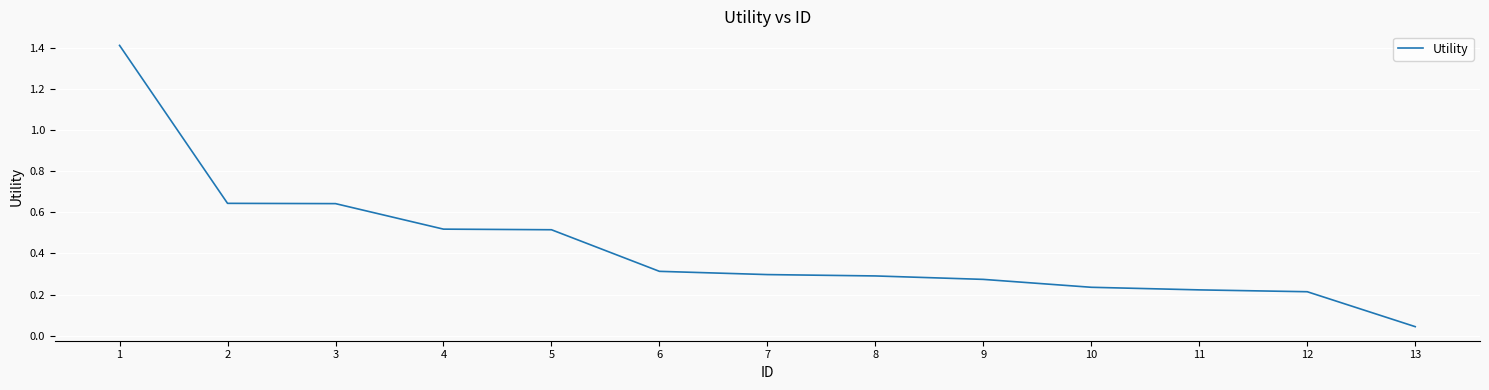

How many distinct data groups are displayed?

1